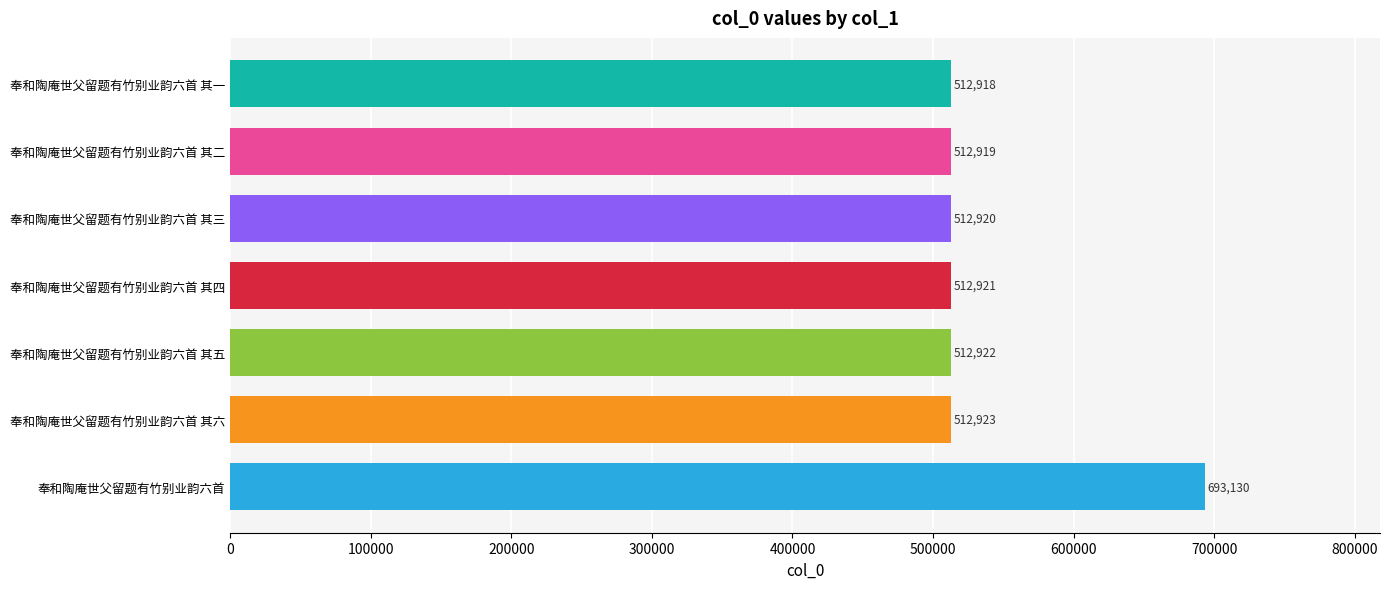

What is the ratio of the value at 奉和陶庵世父留题有竹别业韵六首 其二 to the value at 奉和陶庵世父留题有竹别业韵六首 其六?

1.0